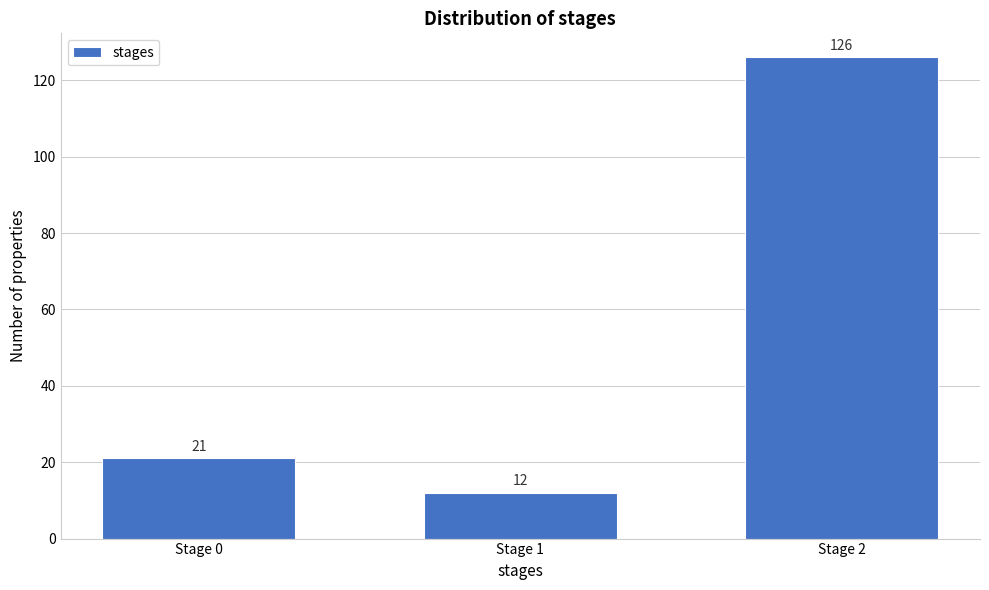

Reading right to left, transcribe all the data shown in this chart.

Stage 2=126	Stage 1=12	Stage 0=21